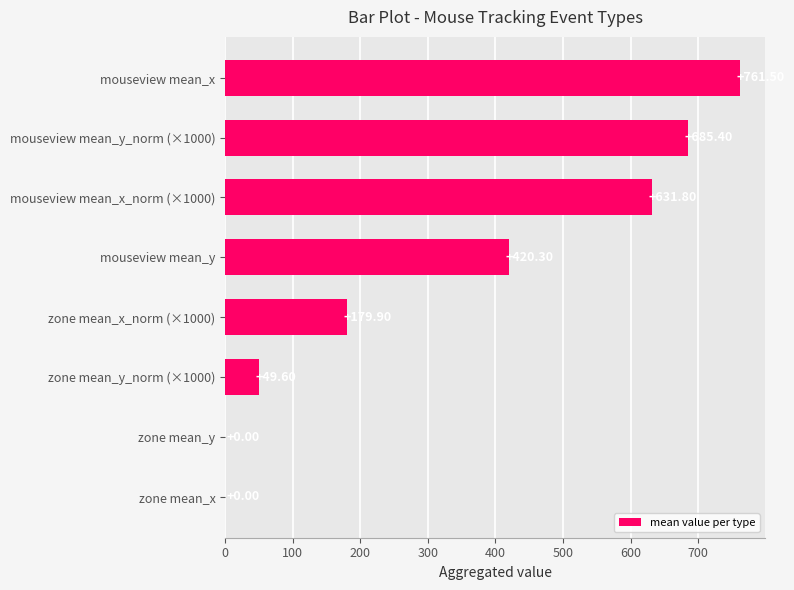

How many values are above zero?

6